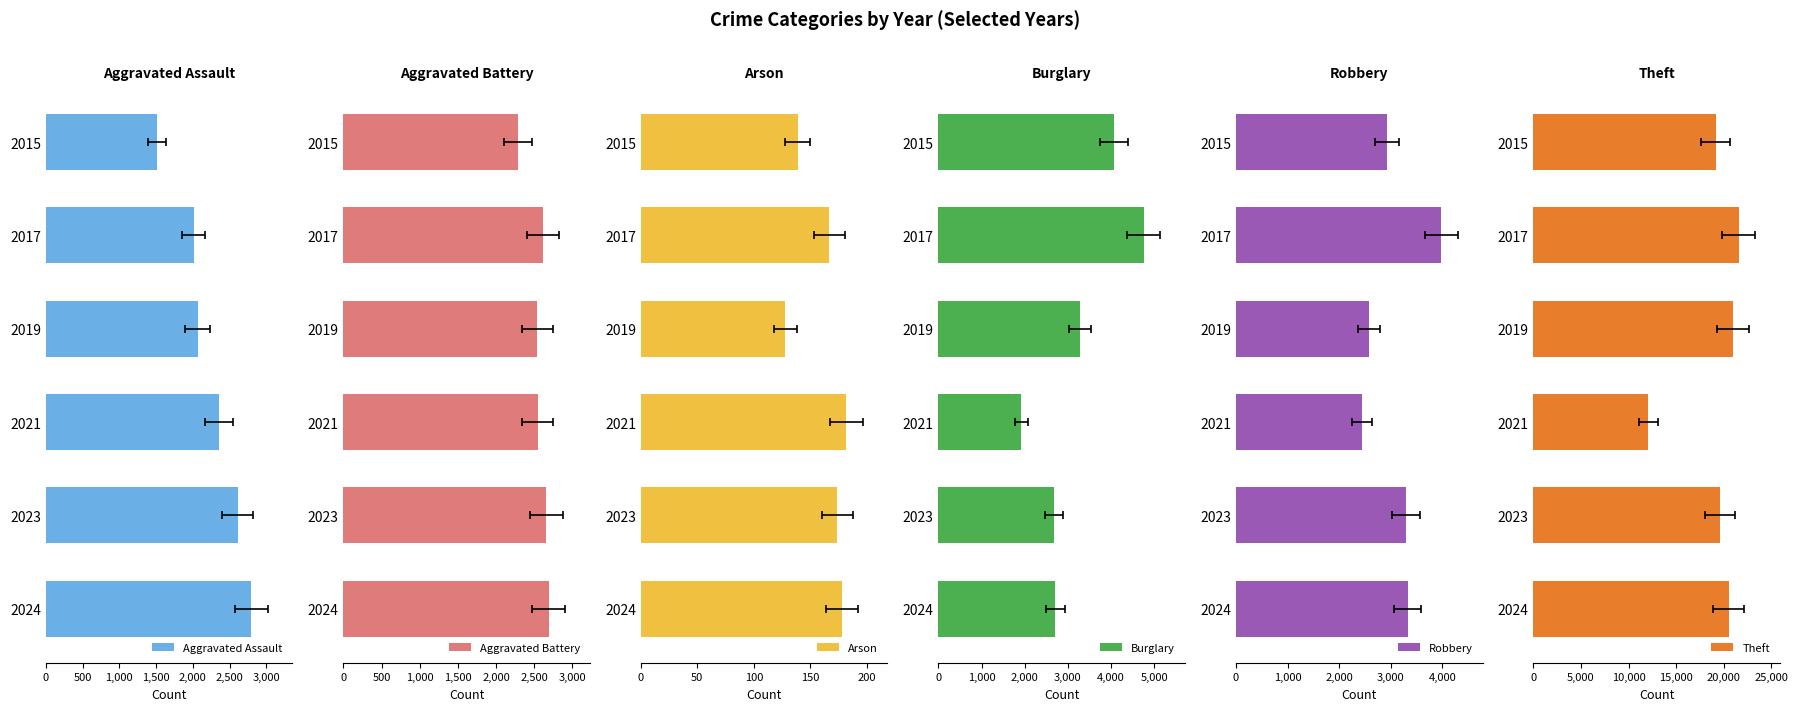

The Aggravated Assault series shows 2357 at 2021. True or false?

True